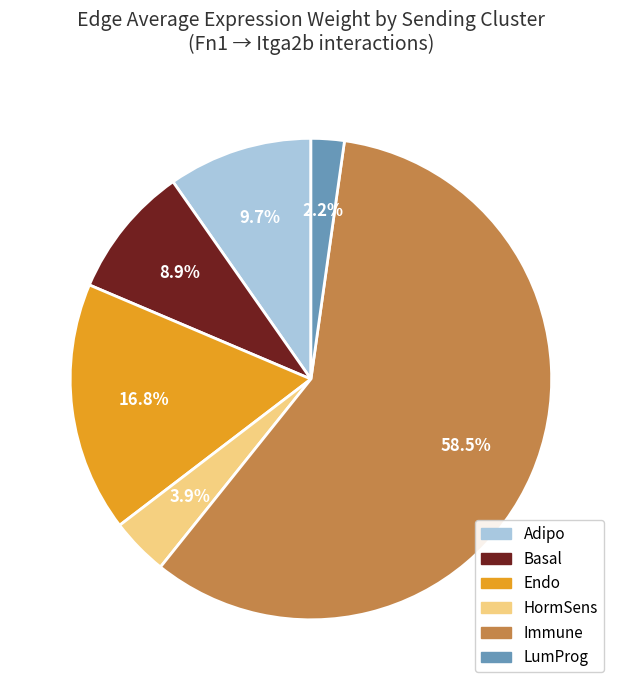

To the nearest percent, what is the average slice percentage?

17%